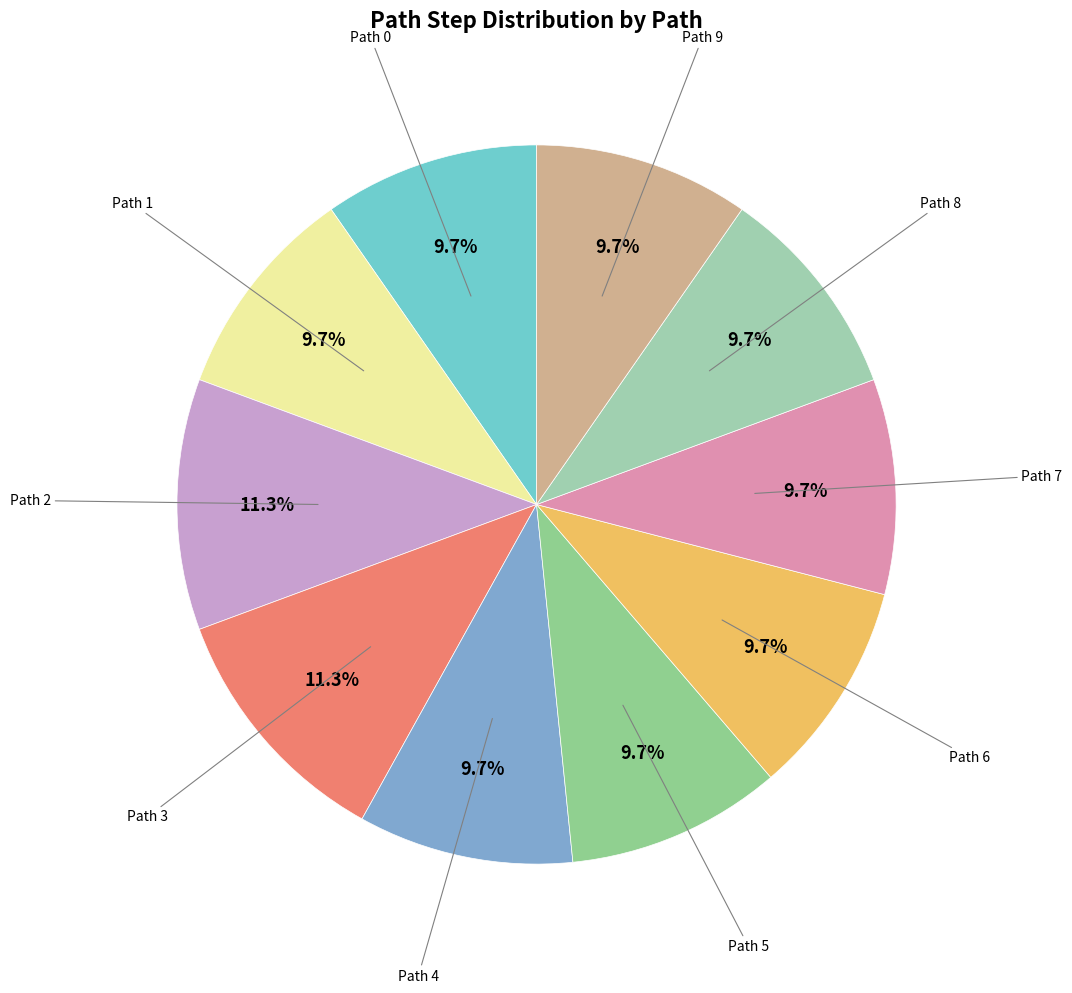

Which category has the smallest portion of the pie?

Path 0